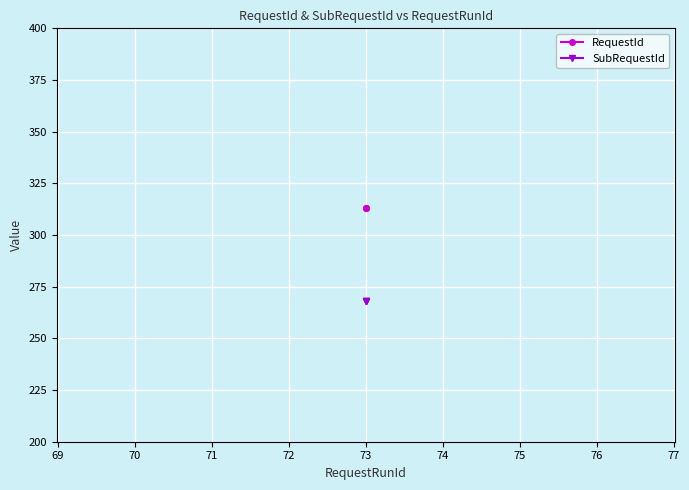

What is the minimum value shown in the chart?

268